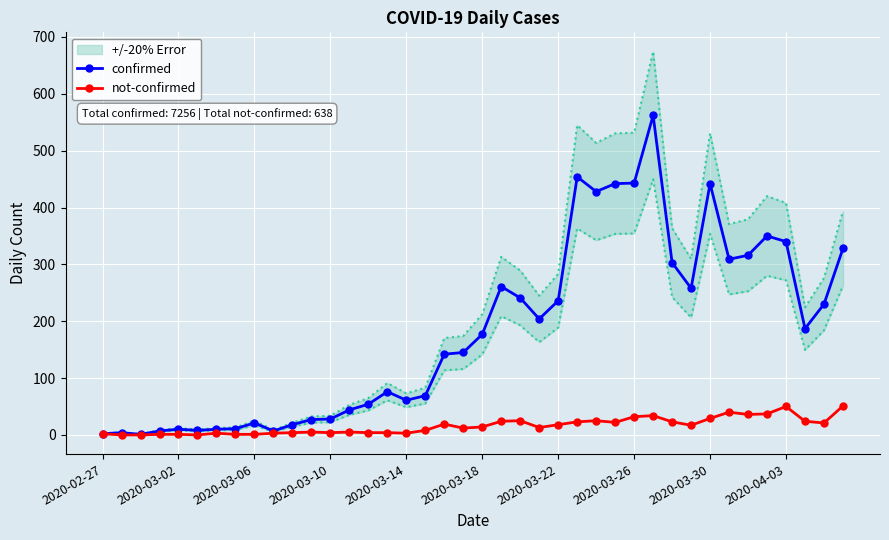

True or false: confirmed has more than 0 points higher than both neighbors.

True